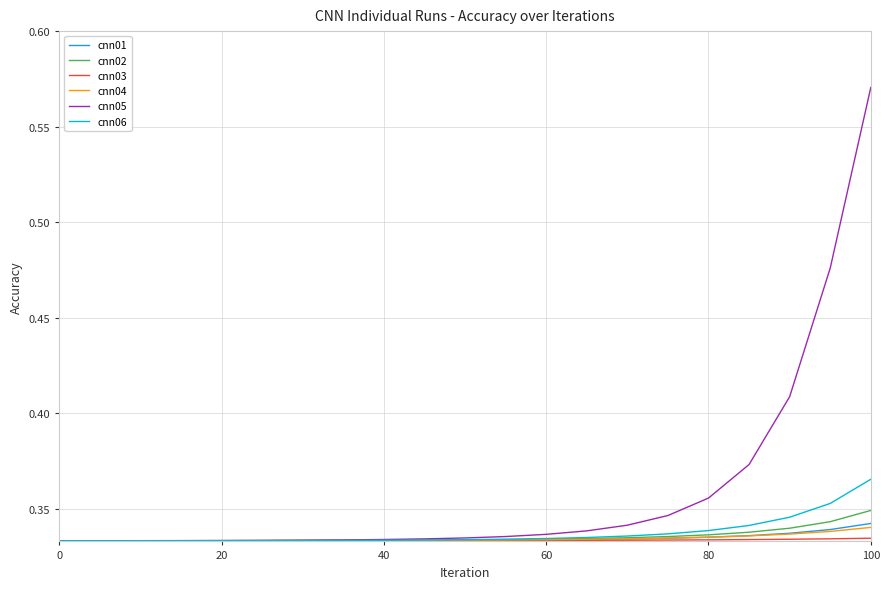

Which series has the largest total across all categories?

cnn05